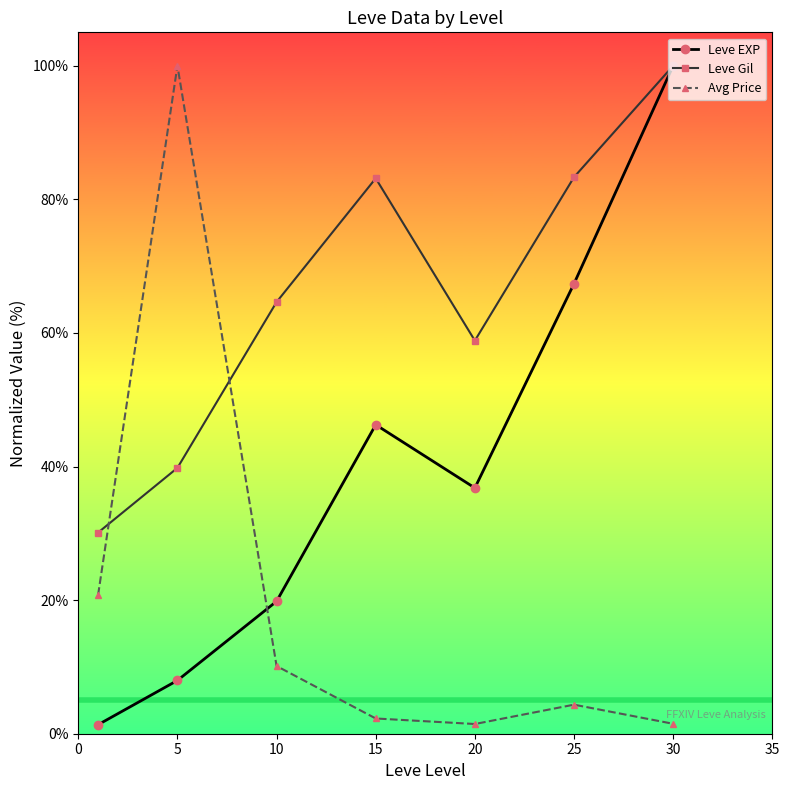

What is the minimum value shown in the chart?

1.4